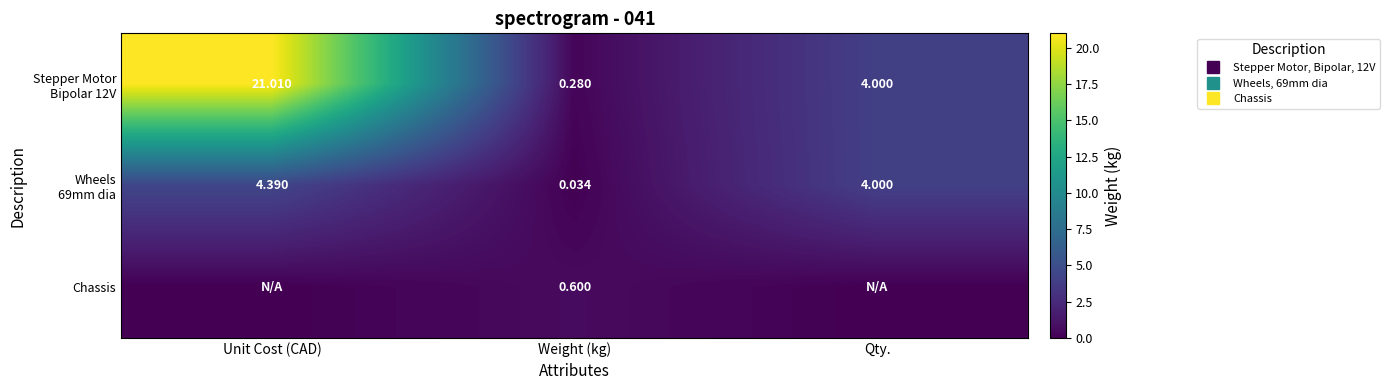

At which category does the chart reach its minimum across all series?

Unit Cost (CAD)